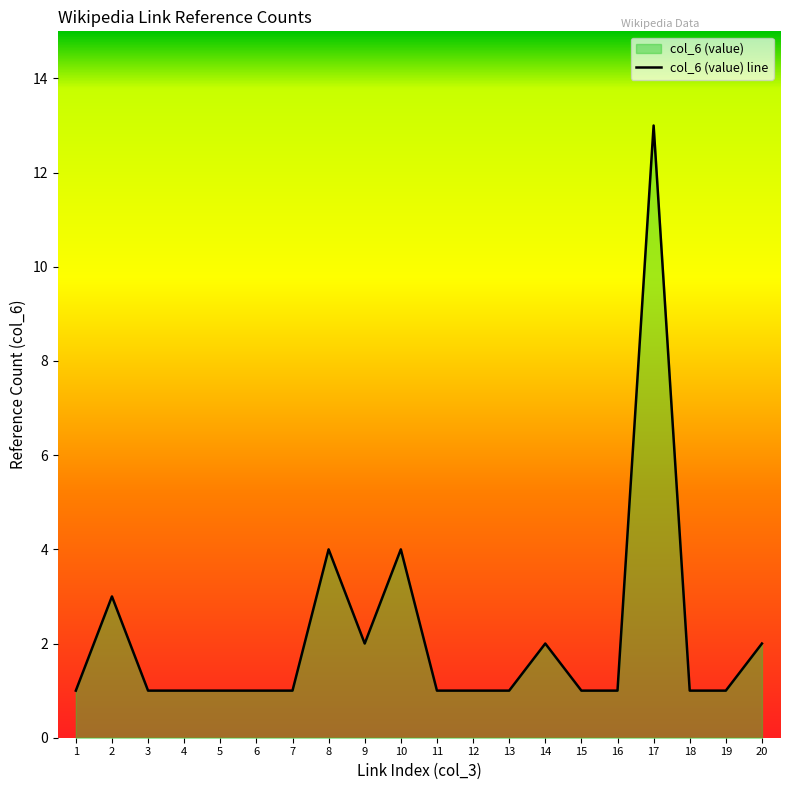

What is the value of the 9th point from the left?

2